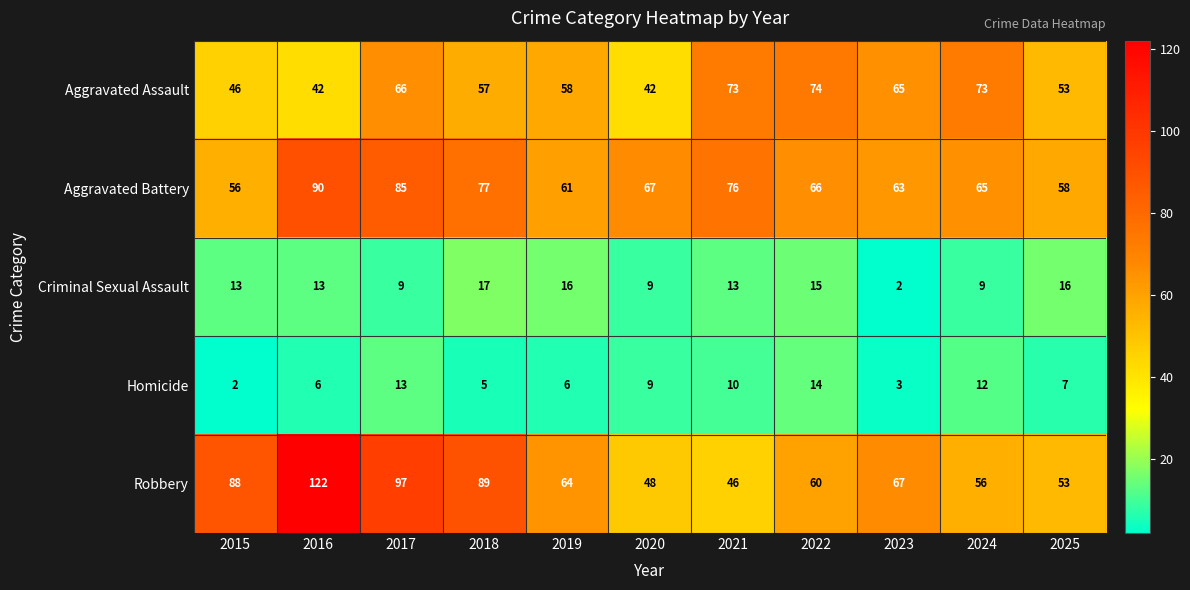

What is the maximum value for Aggravated Battery?

90